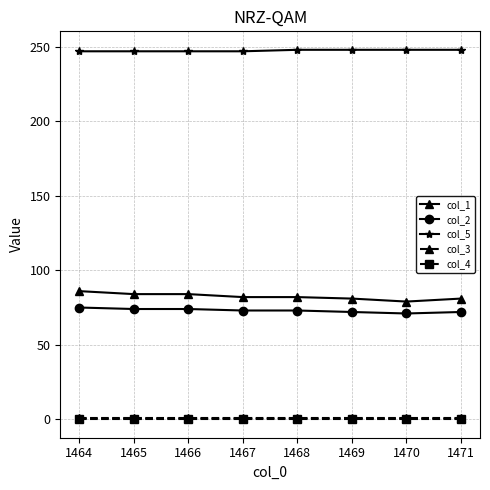

The value of col_2 at 1467 is 73. True or false?

True